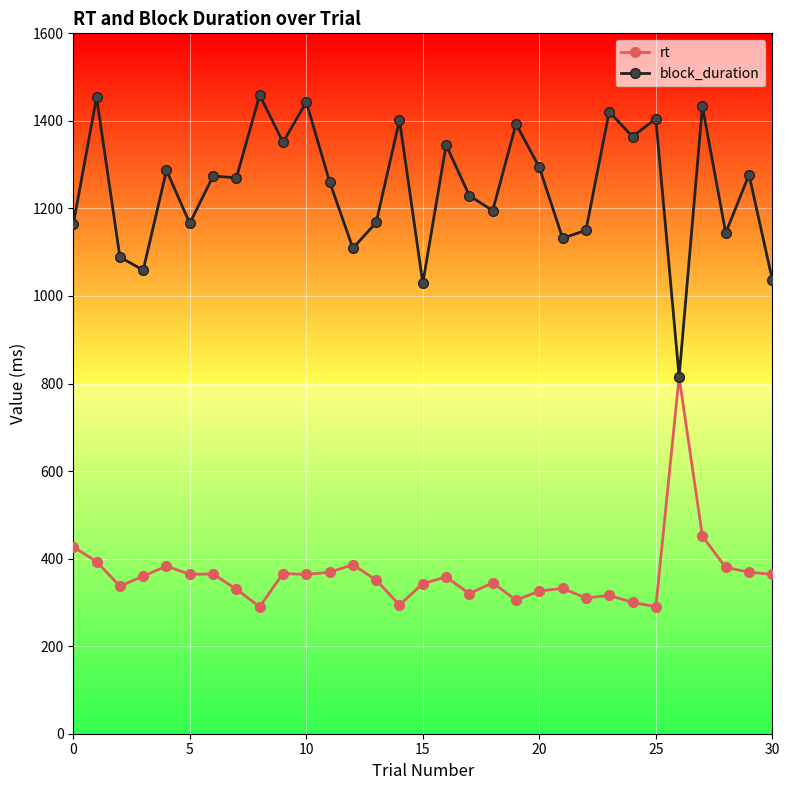

True or false: rt has more than 2 interior local peaks.

True